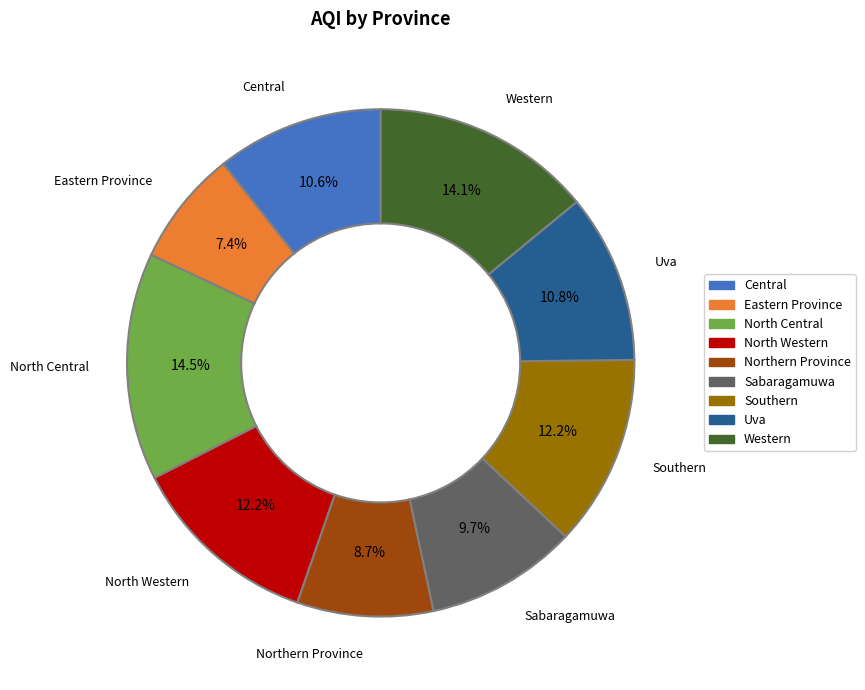

What percentage is the North Central slice, to the nearest percent?

14%